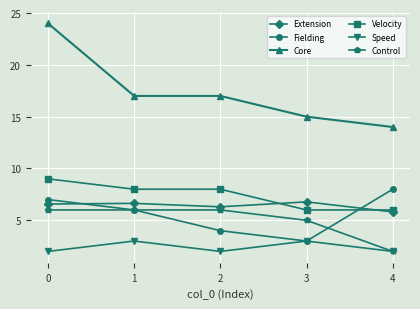

Reading left to right, transcribe all the data shown in this chart.

Extension: 0=6.6	1=6.6	2=6.3	3=6.8	4=5.8
Fielding: 0=7.0	1=6.0	2=4.0	3=3.0	4=8.0
Core: 0=24.0	1=17.0	2=17.0	3=15.0	4=14.0
Velocity: 0=9.0	1=8.0	2=8.0	3=6.0	4=6.0
Speed: 0=2.0	1=3.0	2=2.0	3=3.0	4=2.0
Control: 0=6.0	1=6.0	2=6.0	3=5.0	4=2.0